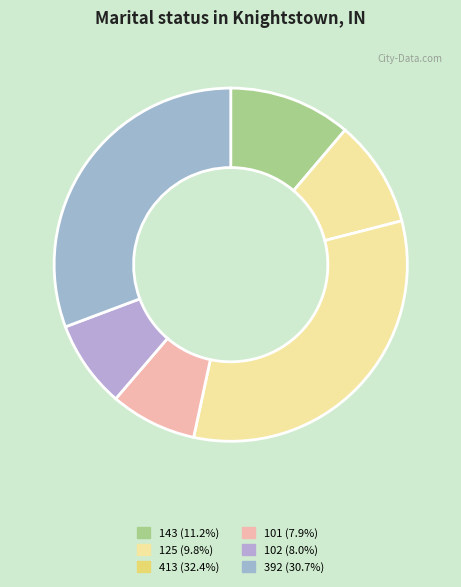

How many segments does this pie chart have?

6